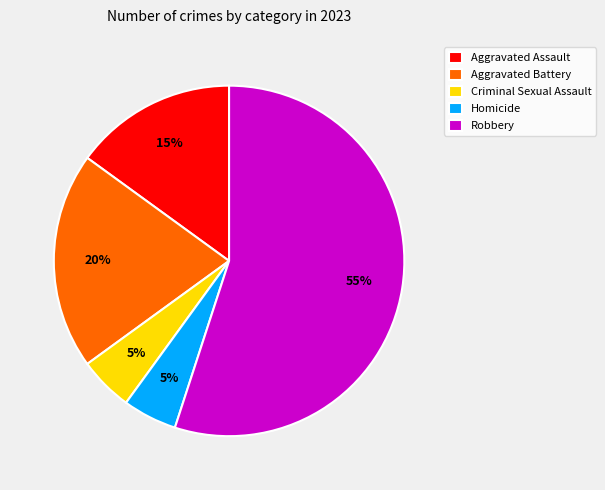

Which slice is the largest?

Robbery